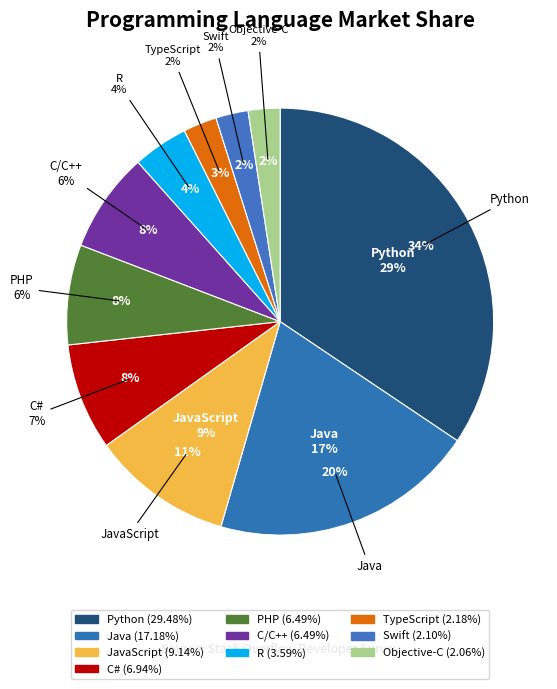

True or false: TypeScript accounts for 3% of the total.

True